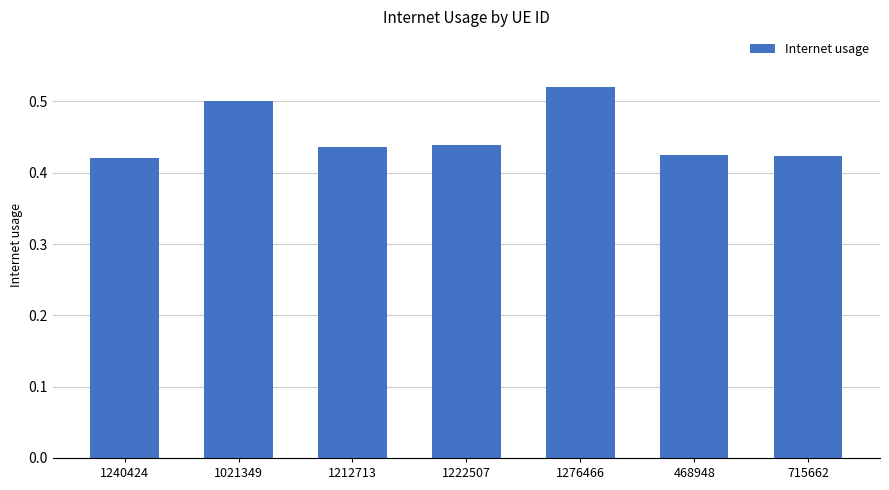

What is the difference between the second highest and second lowest values?

0.1